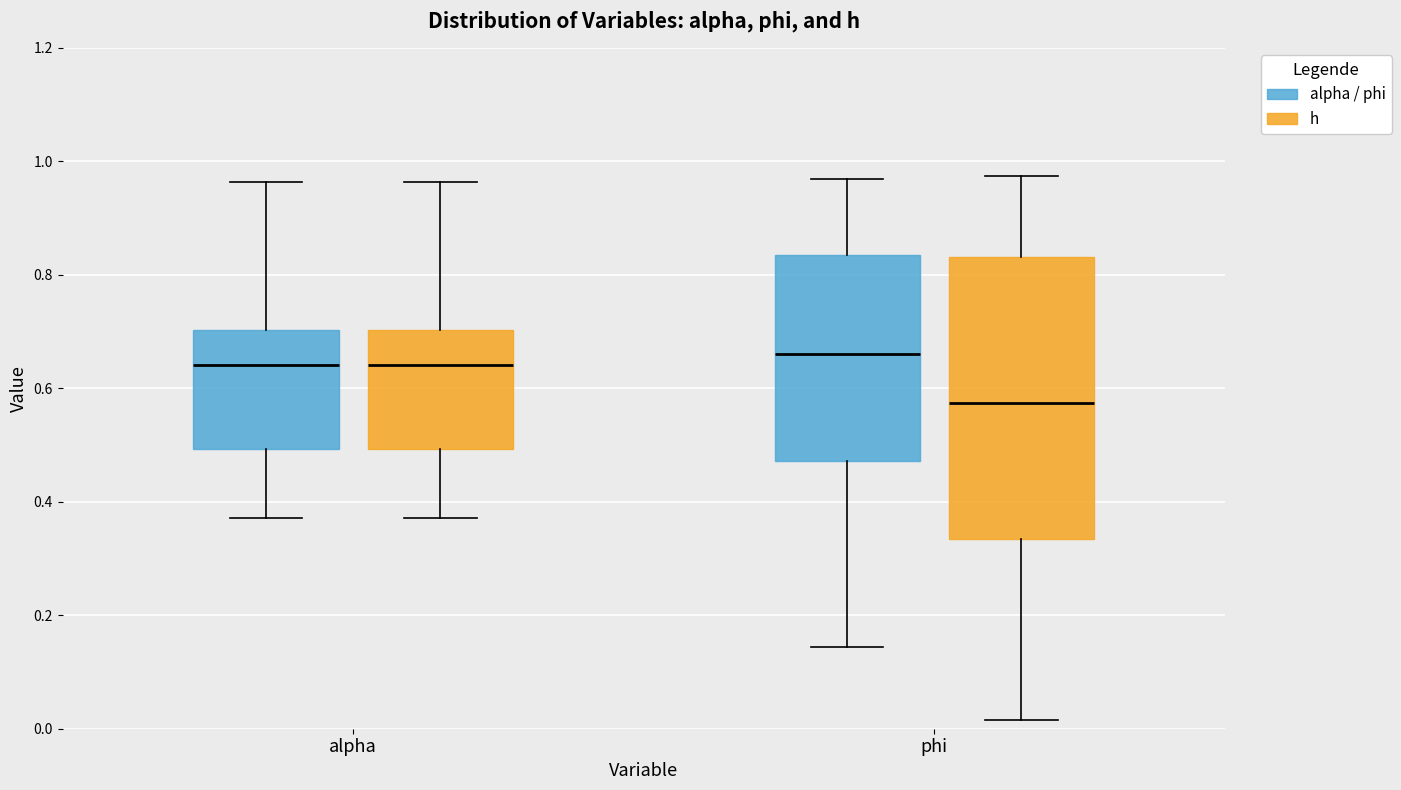

Reading left to right, read every box against the y-axis: the position of its median line, the range the box covers, and the ends of its whiskers. The values are not printed on the chart, so give them approximately, as read against the axis.

alpha (alpha / phi): median 0.64, box 0.50 to 0.70, whiskers 0.38 to 0.96
alpha (h): median 0.64, box 0.50 to 0.70, whiskers 0.38 to 0.96
phi (alpha / phi): median 0.66, box 0.48 to 0.84, whiskers 0.14 to 0.96
phi (h): median 0.58, box 0.34 to 0.84, whiskers 0.02 to 0.98